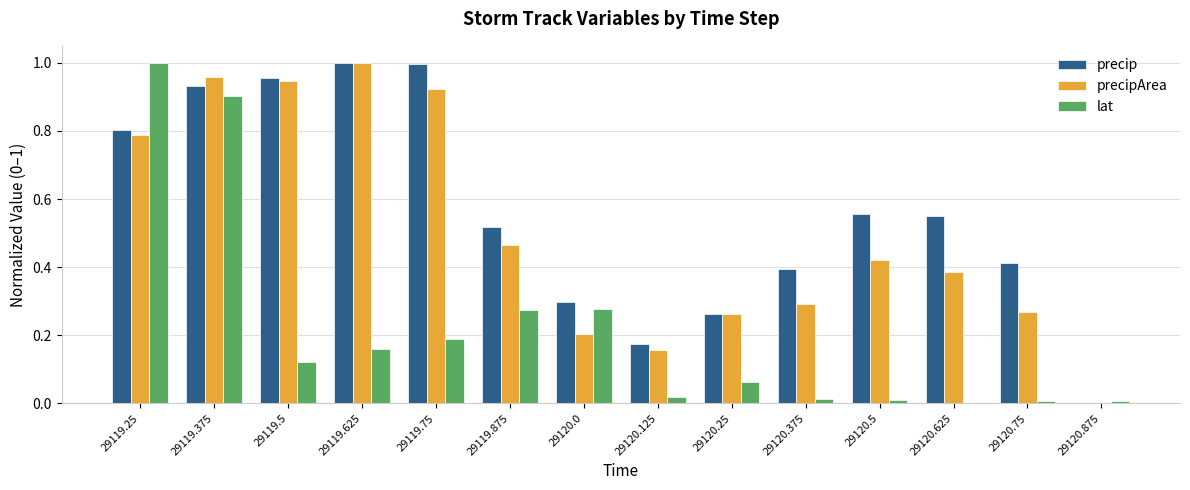

Which series changed the most between 29119.375 and 29120.0?

precipArea